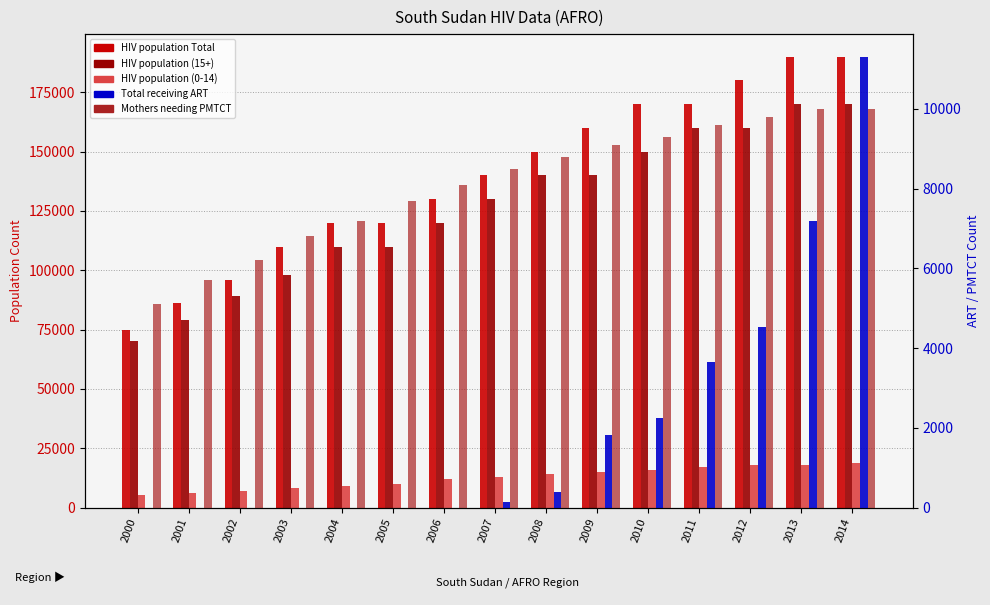

What is the sum of the HIV population (0-14) values at 2005 and 2004?

19200